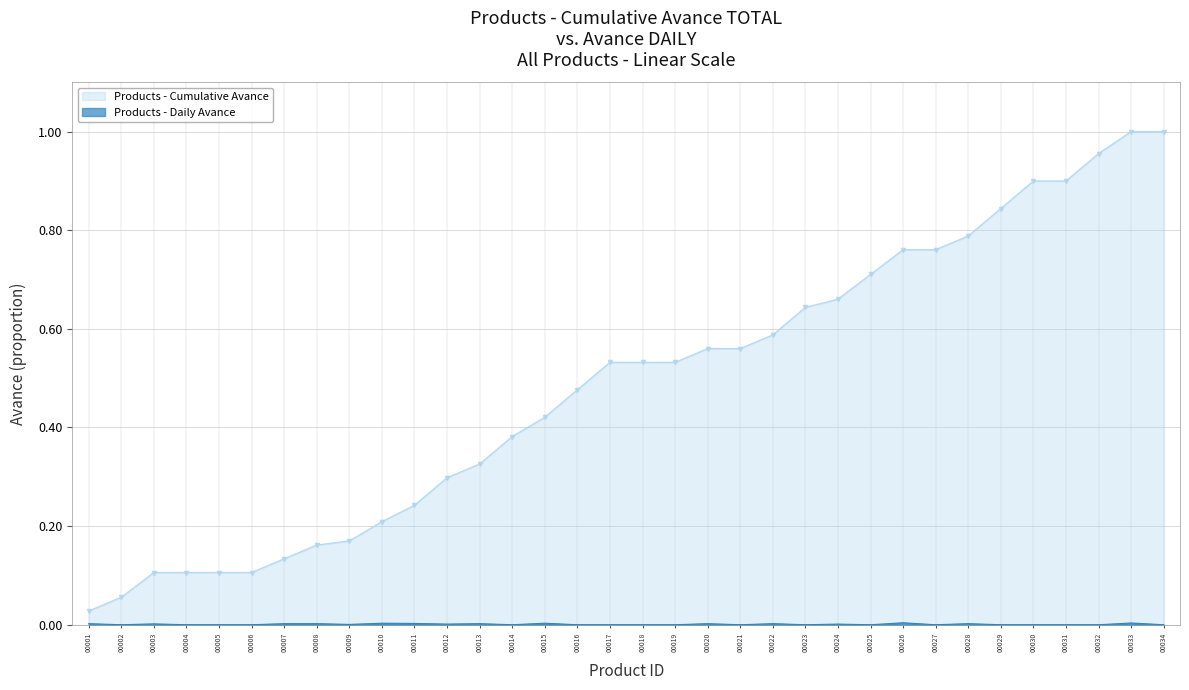

Which series has the widest spread of values?

Products - Cumulative Avance